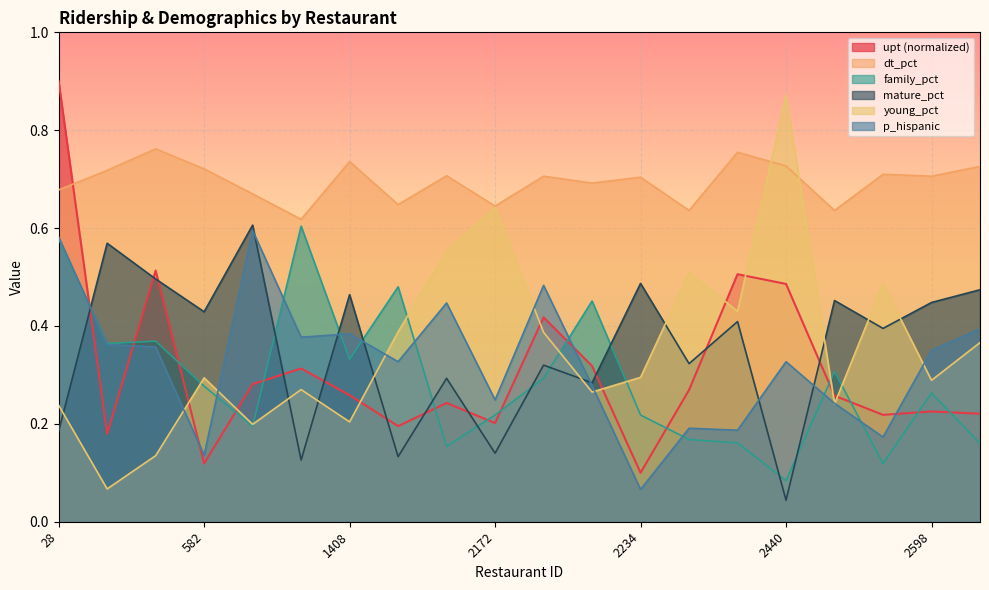

What is the value of the young_pct point at the 9th from the left?

0.6